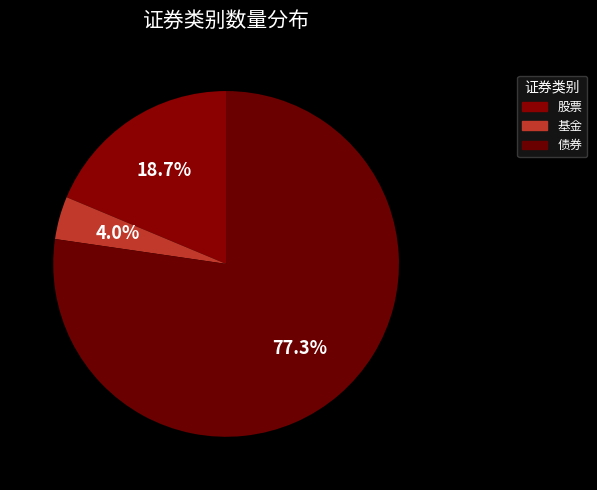

Which slice represents more than half of the pie?

债券